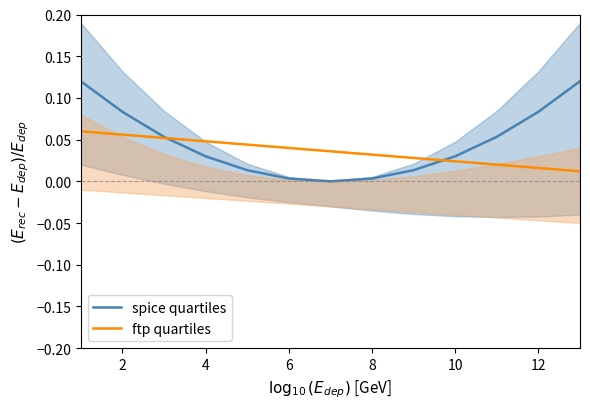

Reading left to right, list all the values displayed in this chart.

spice quartiles: 0.1	0.1	0.1	0.0	0.0	0.0	0.0	0.0	0.0	0.0	0.1	0.1	0.1
ftp quartiles: 0.1	0.1	0.1	0.0	0.0	0.0	0.0	0.0	0.0	0.0	0.0	0.0	0.0